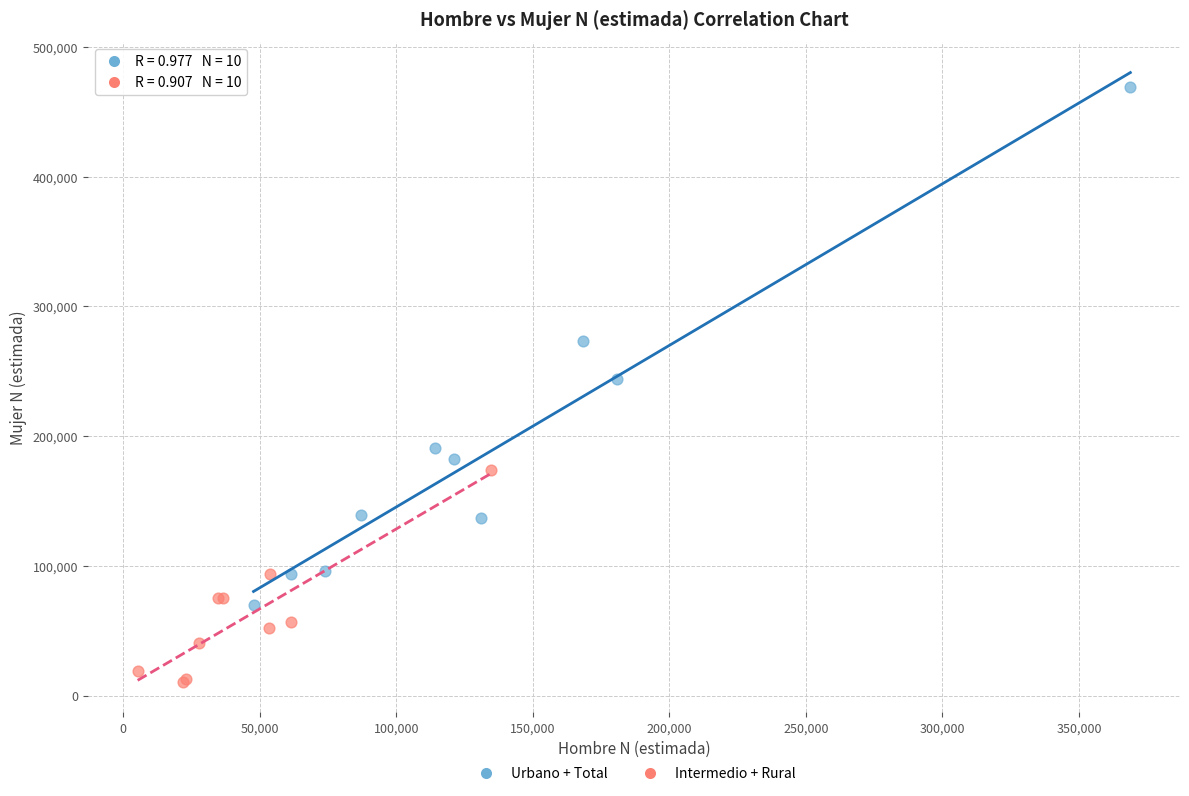

Which series contains the lowest Y value?

Intermedio + Rural